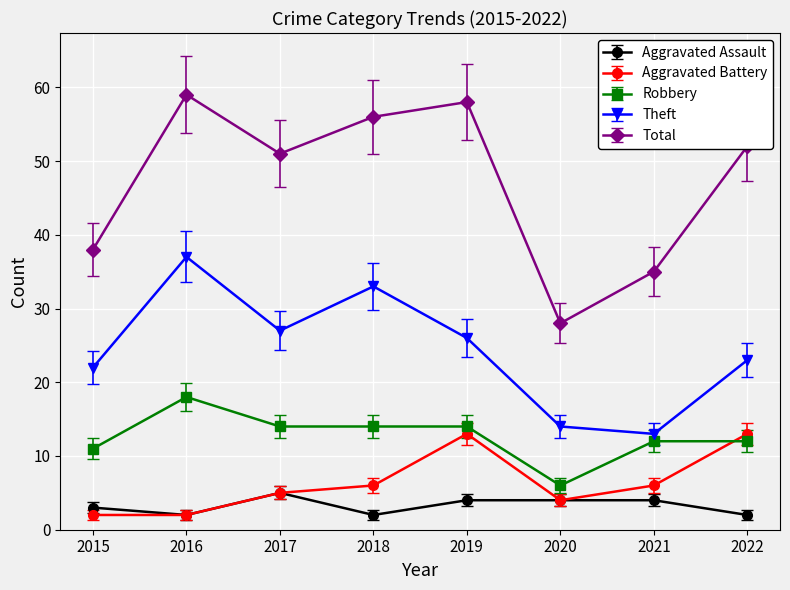

The value of Total at 2019 is 101. True or false?

False